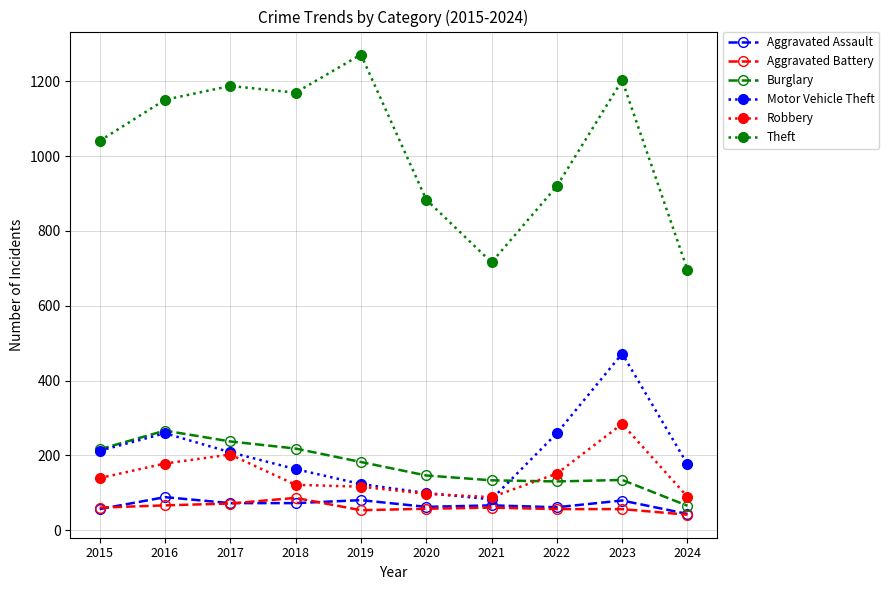

How many data points in Motor Vehicle Theft are less than 208?

5